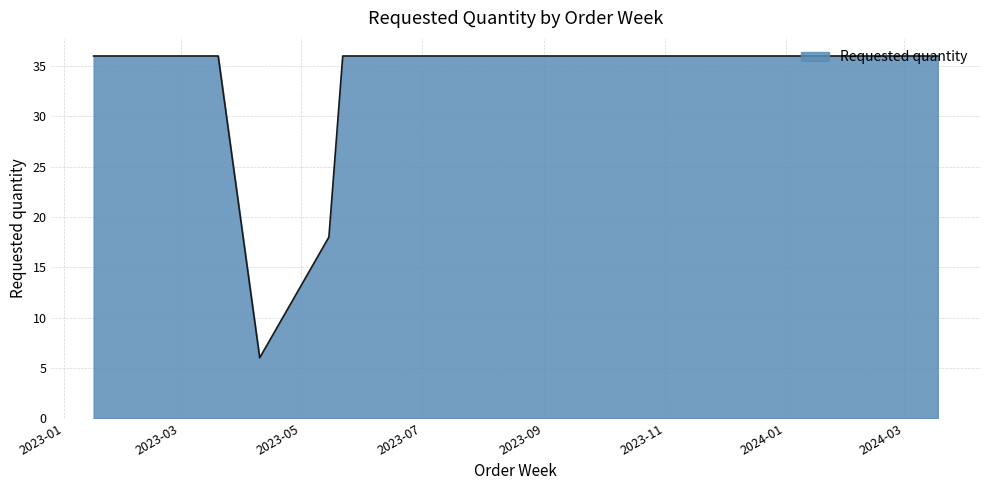

What is the difference between the maximum and minimum values?

30